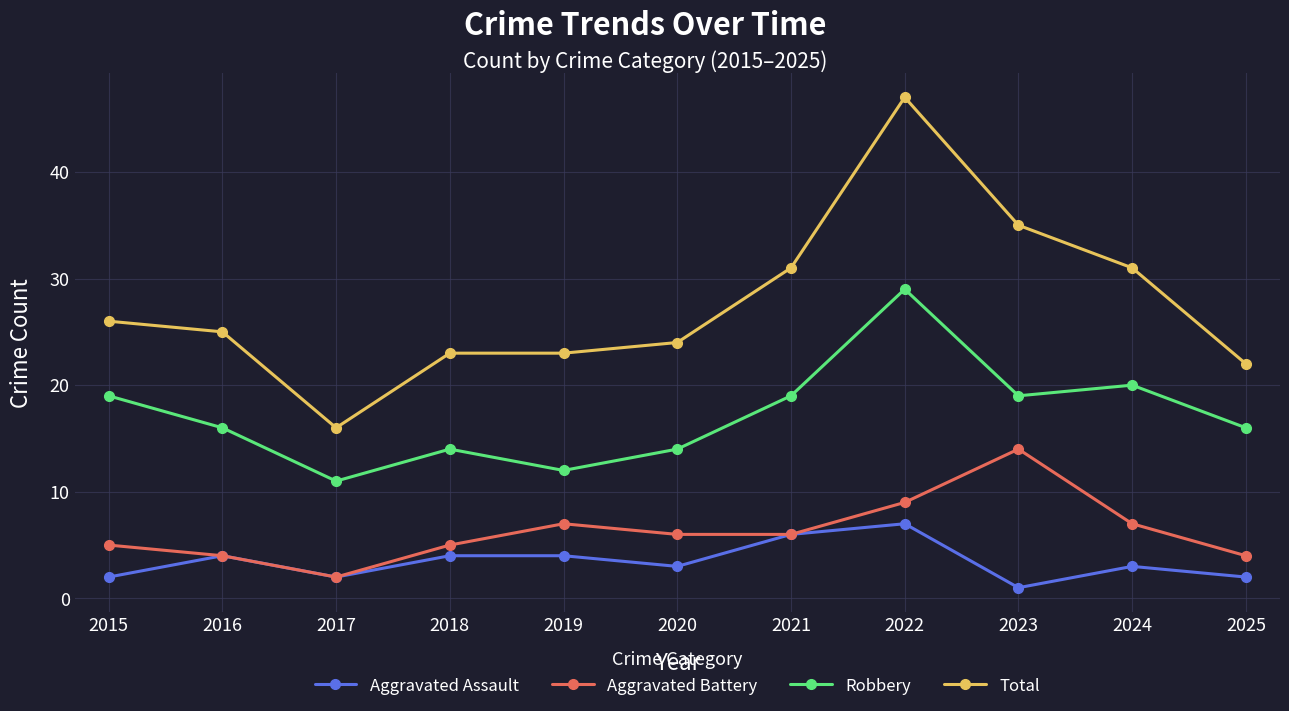

What is the greatest value displayed?

47